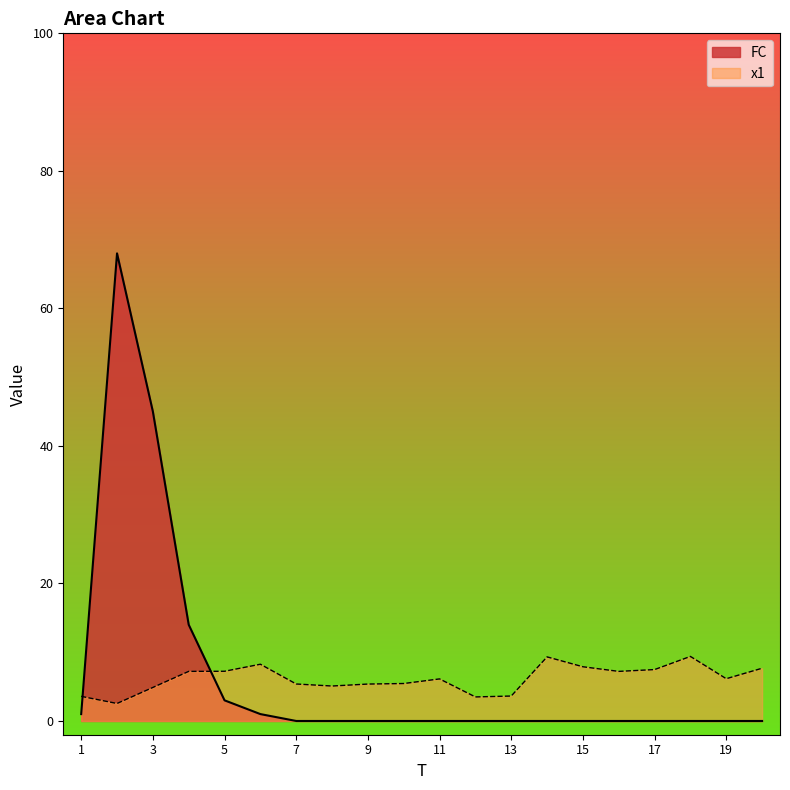

At which category does FC reach its first local peak?

2